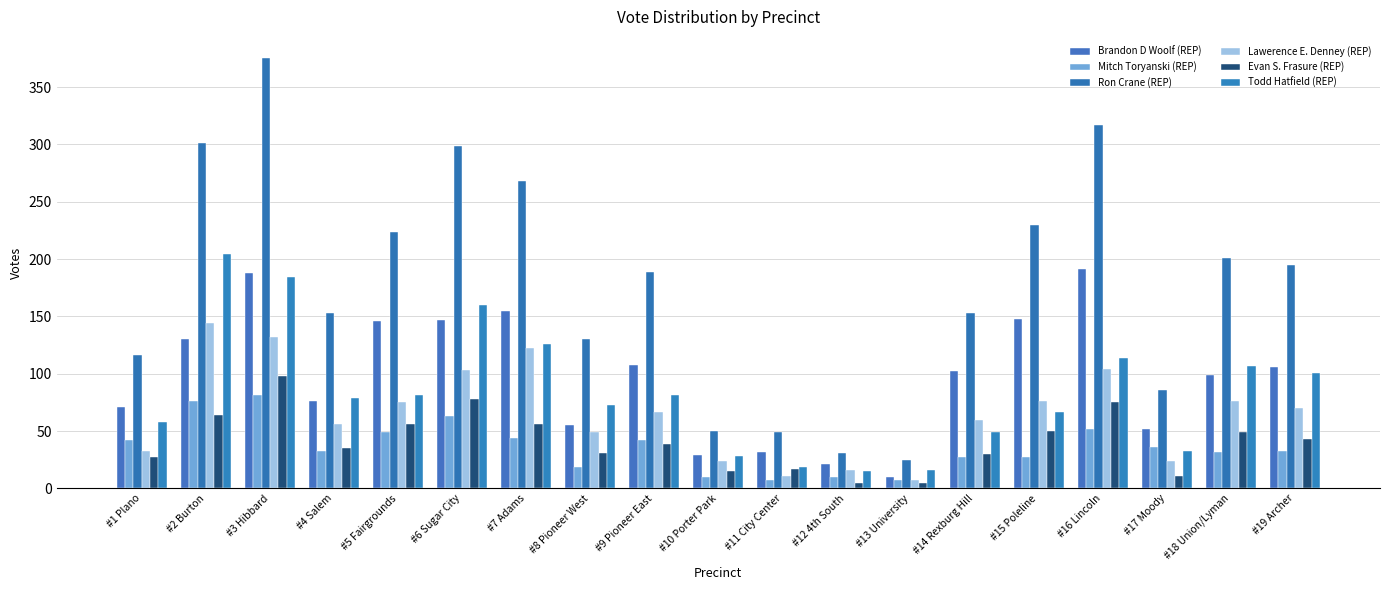

What is the total value across all series at #18 Union/Lyman?

564